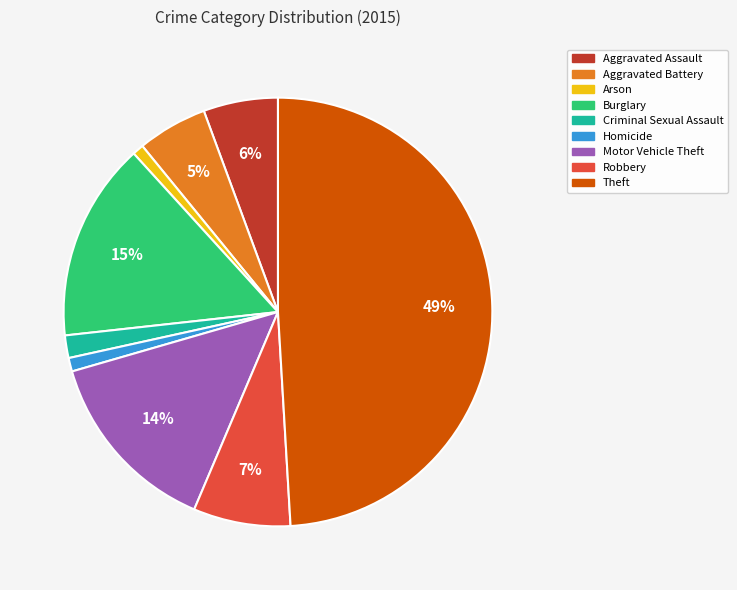

What is the largest slice in the pie chart?

Theft